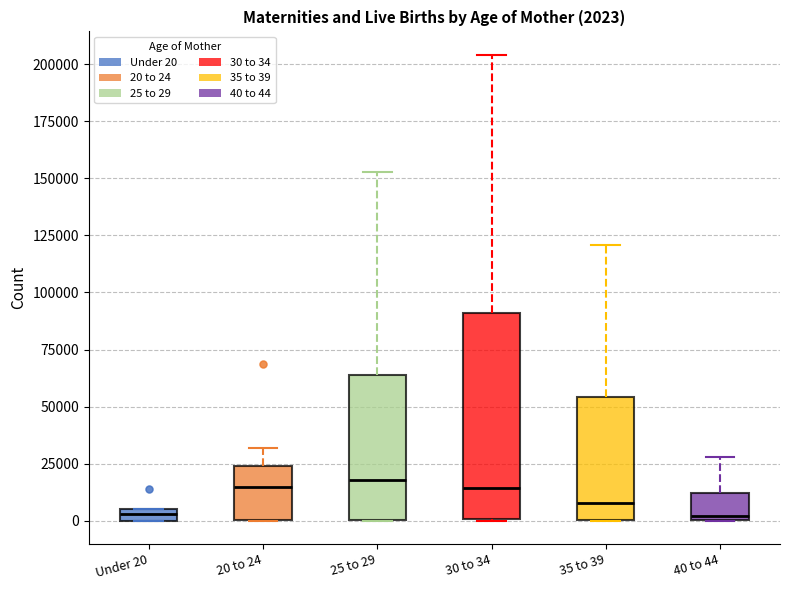

Which box is the tallest, from its lower edge to its upper edge?

30 to 34